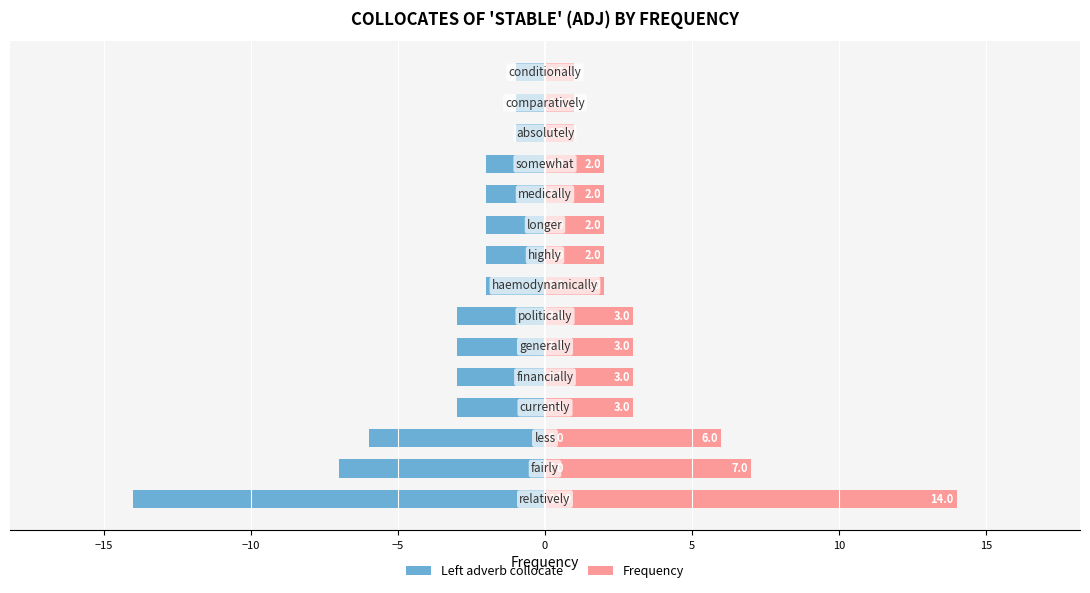

Which series has the largest total across all categories?

Frequency